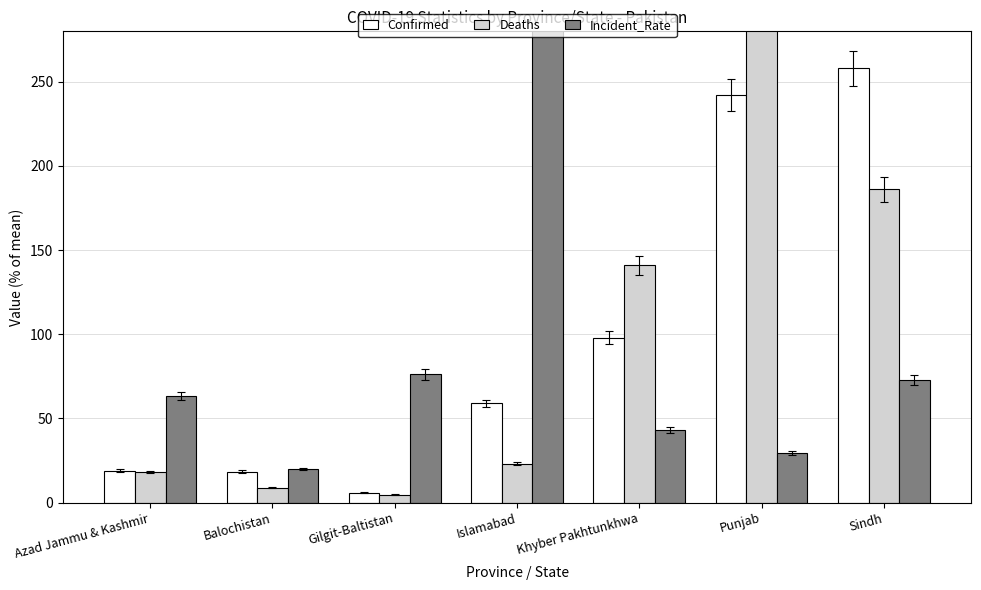

Which series has the largest total across all categories?

Confirmed